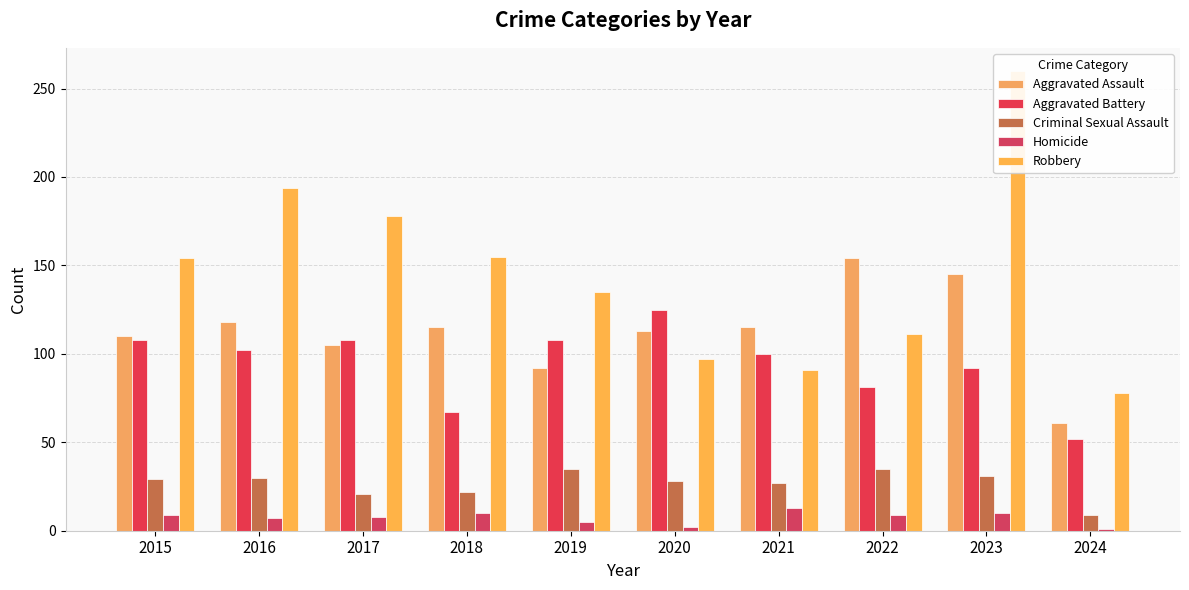

How many values in the Robbery series exceed 154?

4